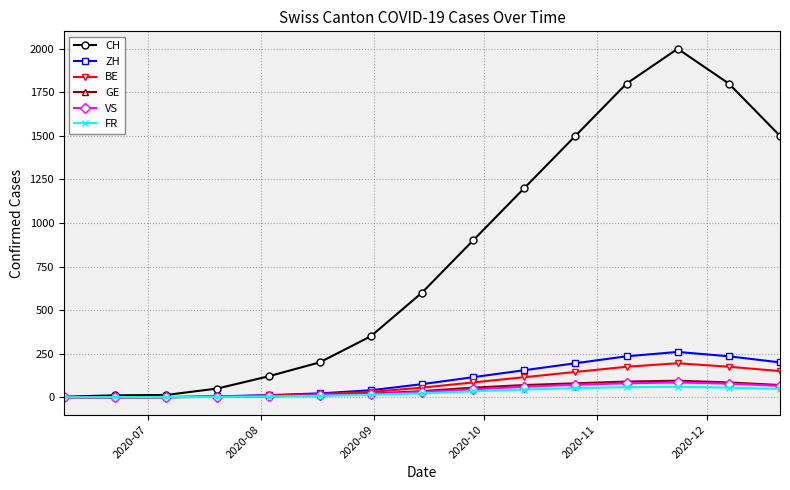

How many data points in GE are less than 35?

7